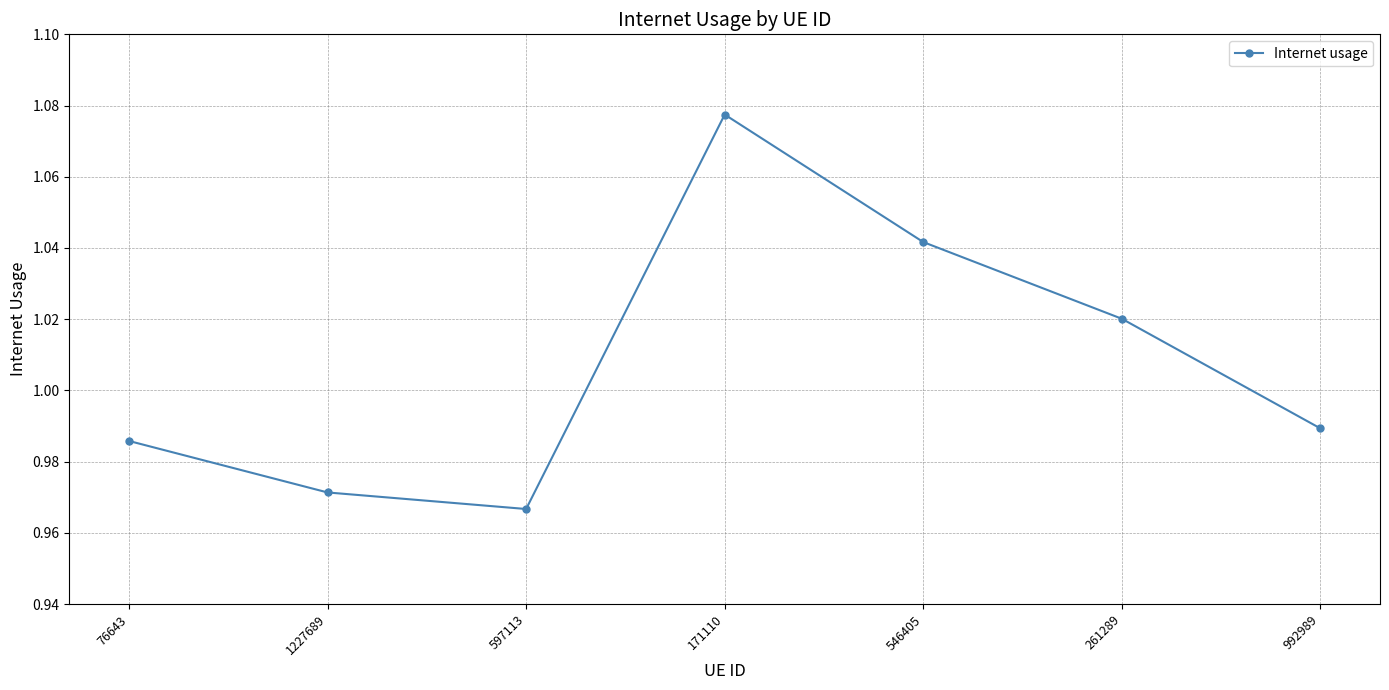

How many interior local peaks (higher than both neighbors) does the data have?

1